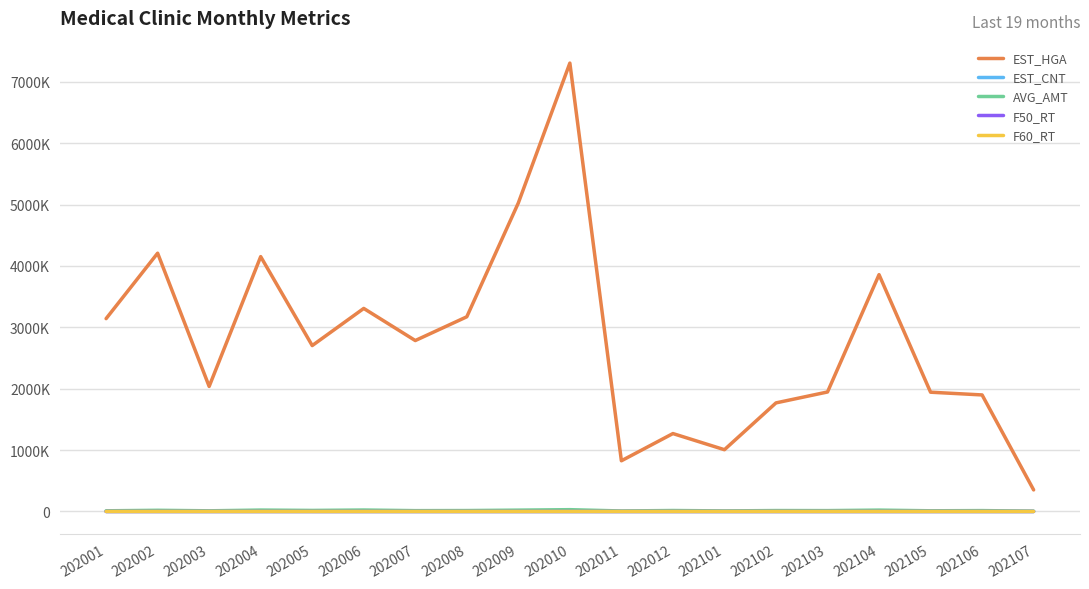

Which series has the largest range (max minus min)?

EST_HGA